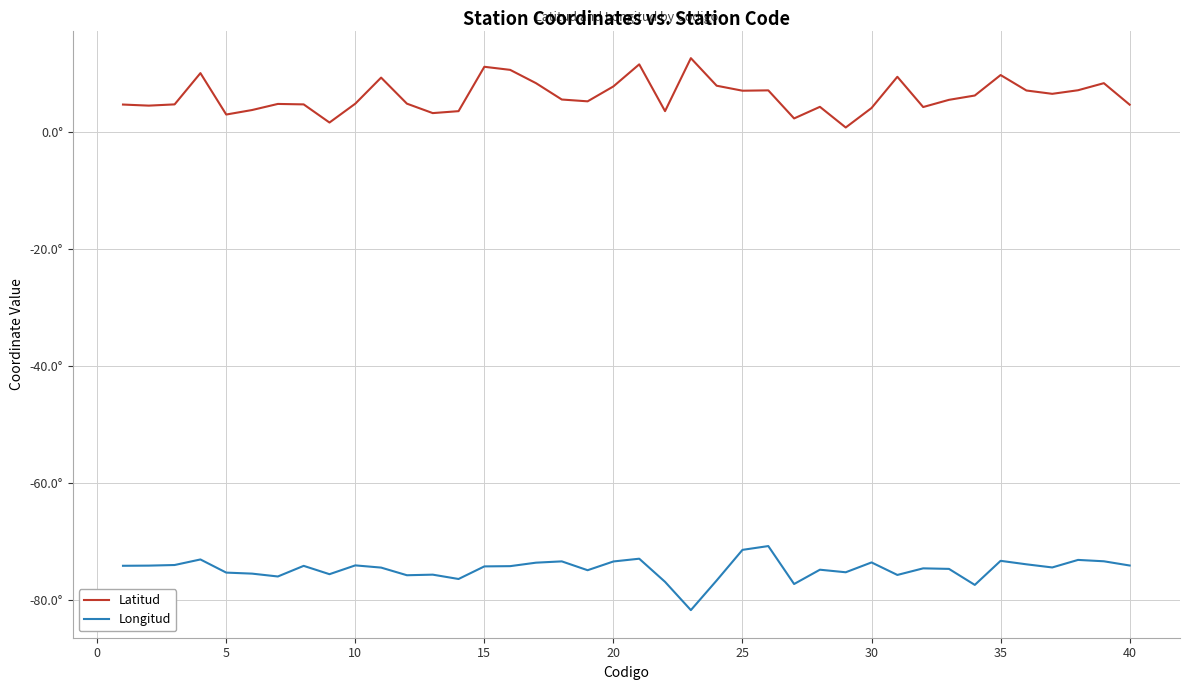

Is this an area chart (filled region under the line)?

No